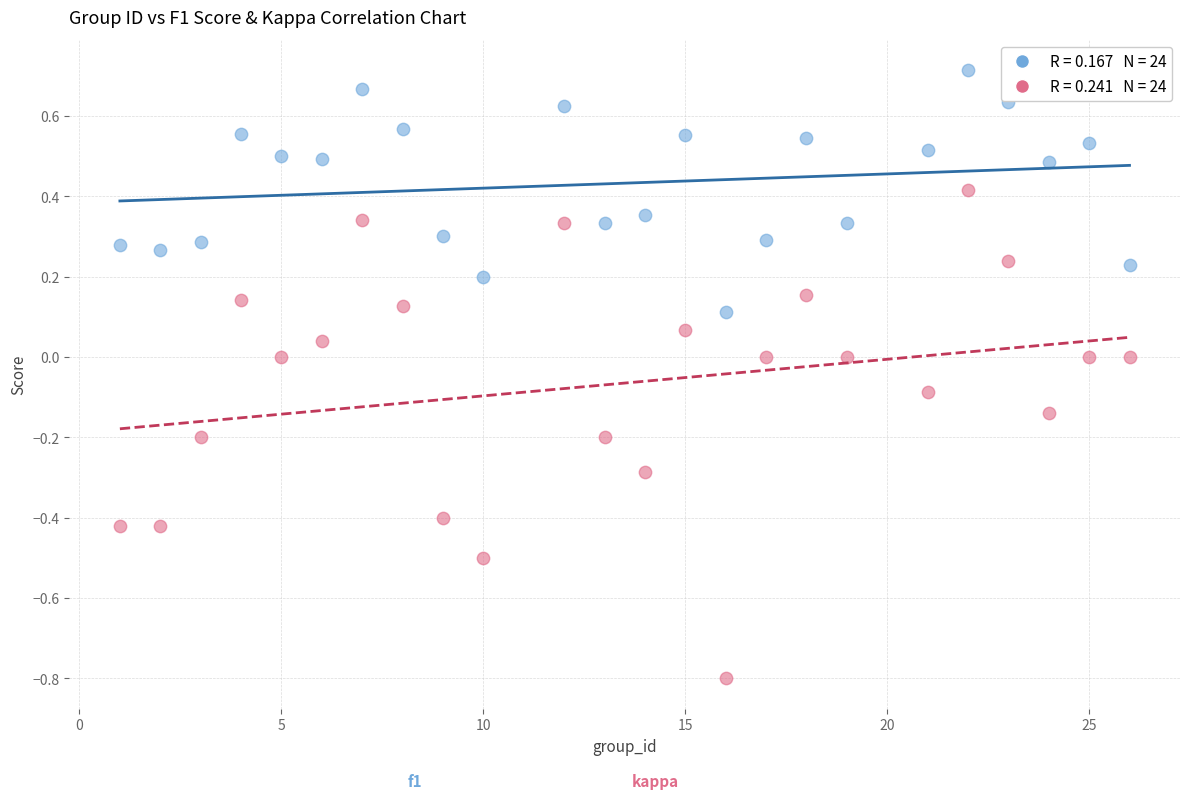

Across all data points, what is the range of X values (max minus min)?

25.0